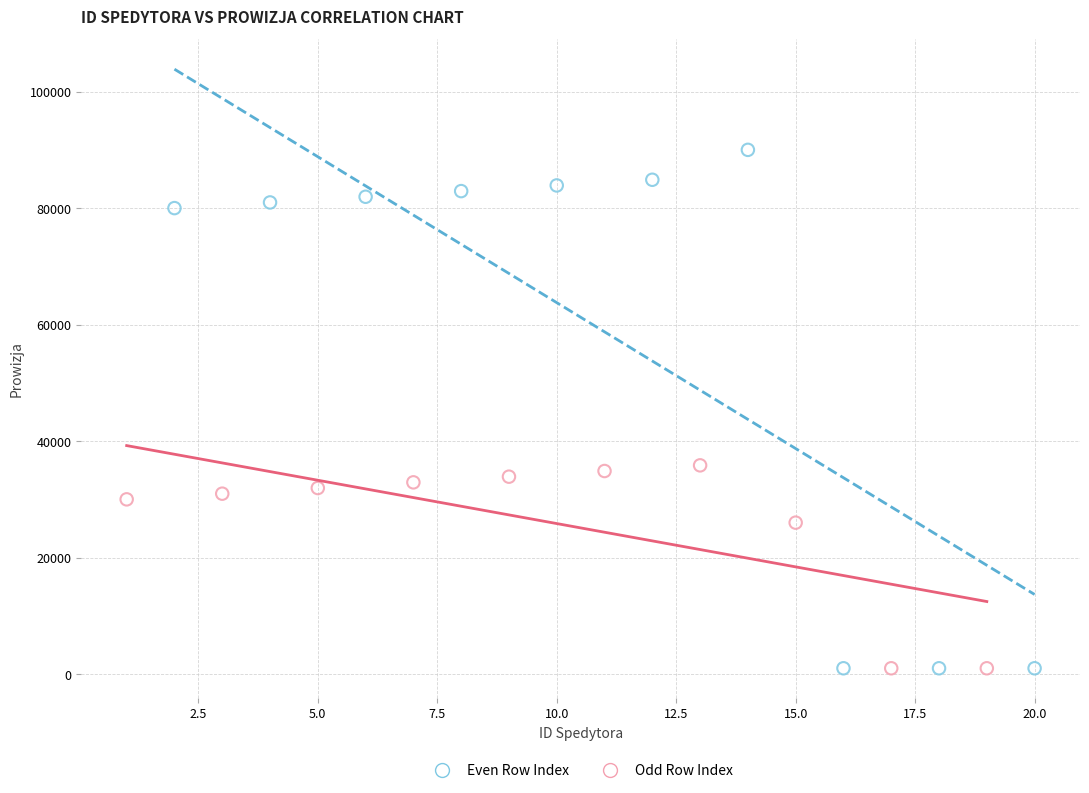

Which series reaches the maximum Y coordinate?

Even Row Index